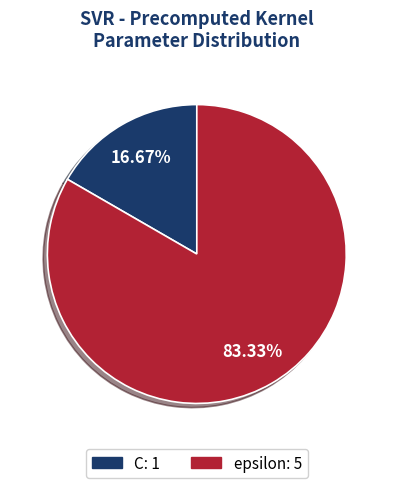

Which slice is the smallest?

C